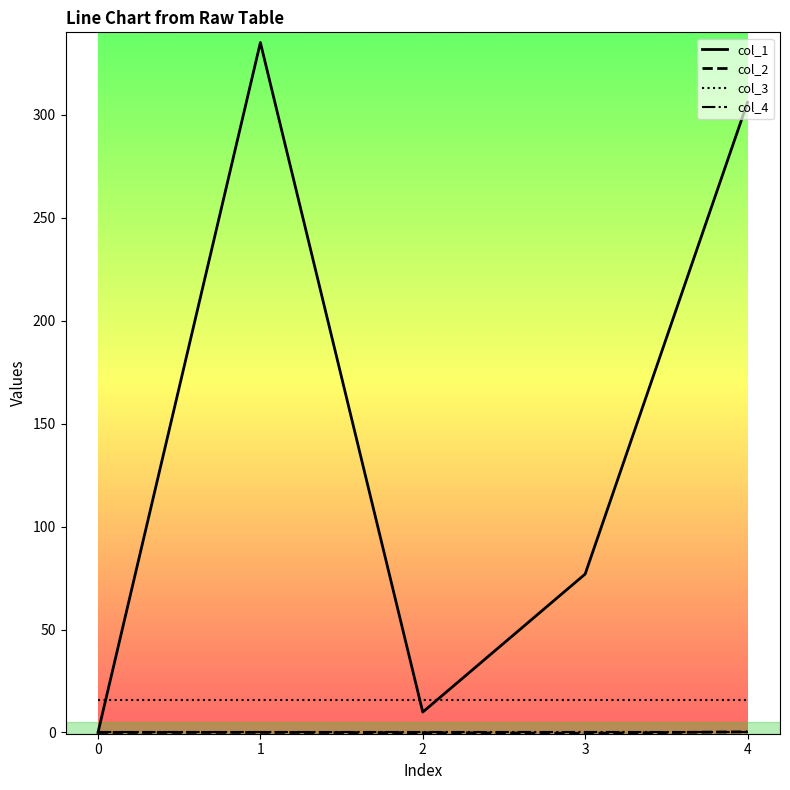

What is the total value across all series at 1?

351.1